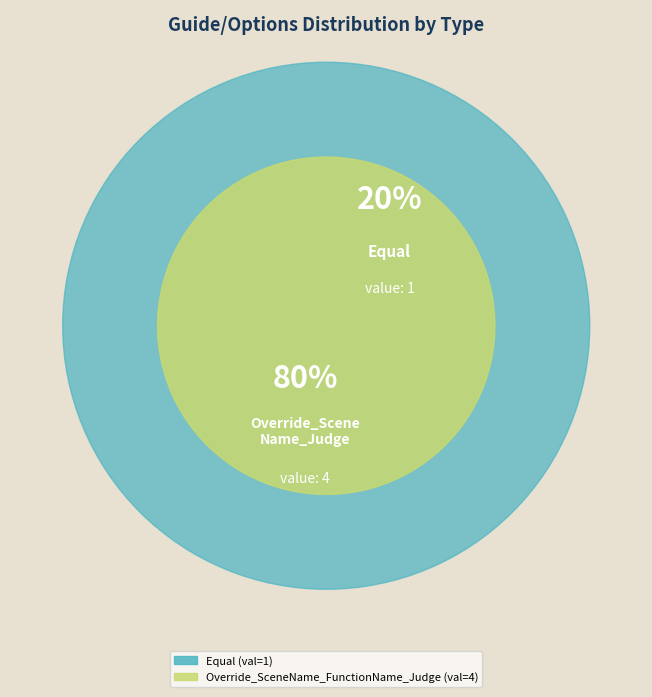

Rank the categories by value from highest to lowest.

Override_SceneName_FunctionName_Judge, Equal